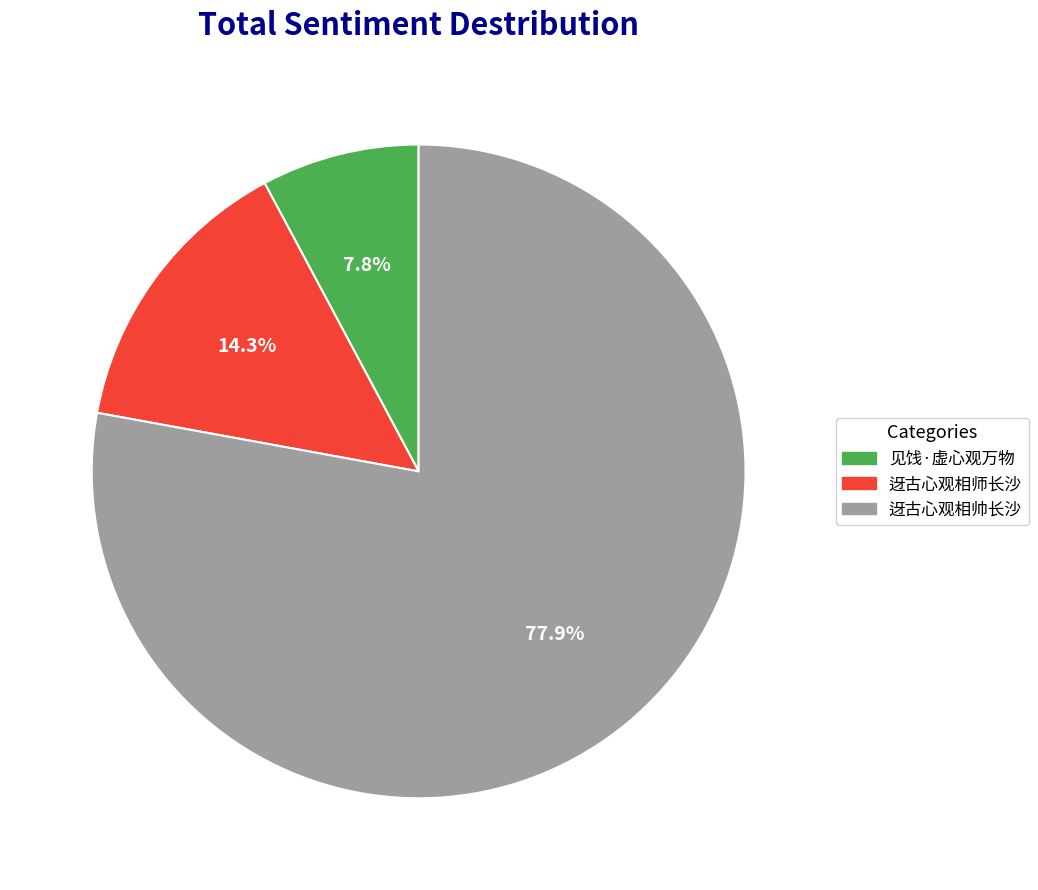

Does any single category account for the majority?

Yes